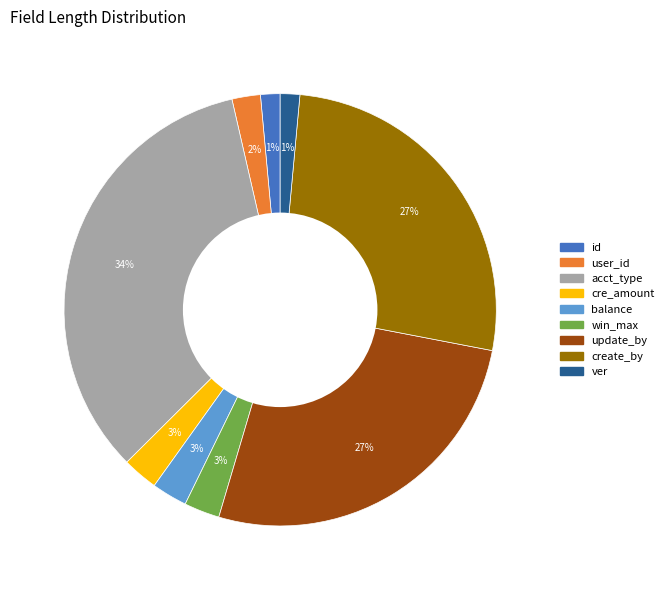

To the nearest percent, what is the average slice percentage?

11%